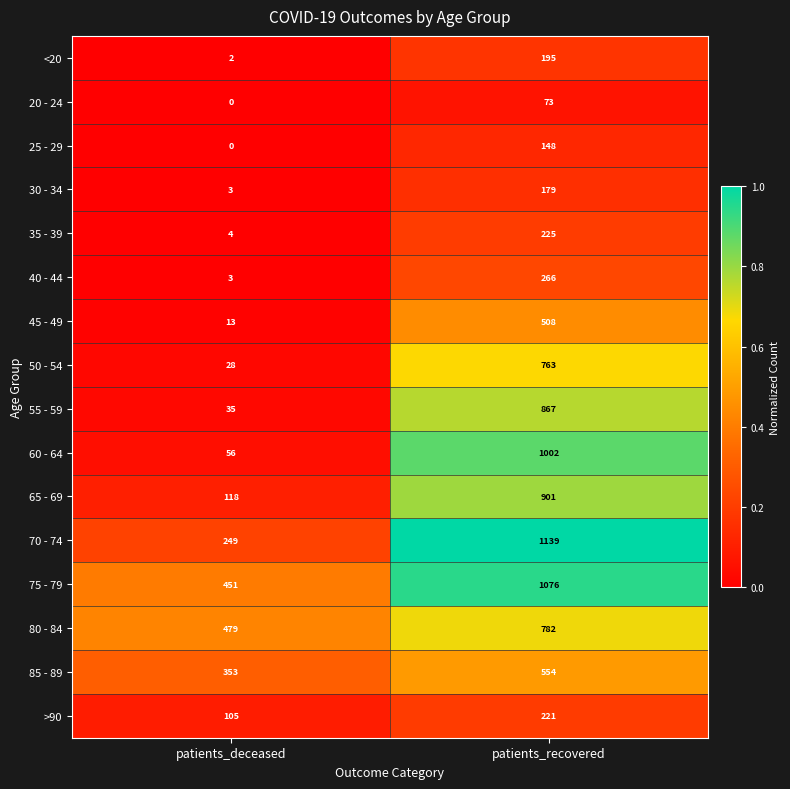

Which series has the largest total across all categories?

75 - 79